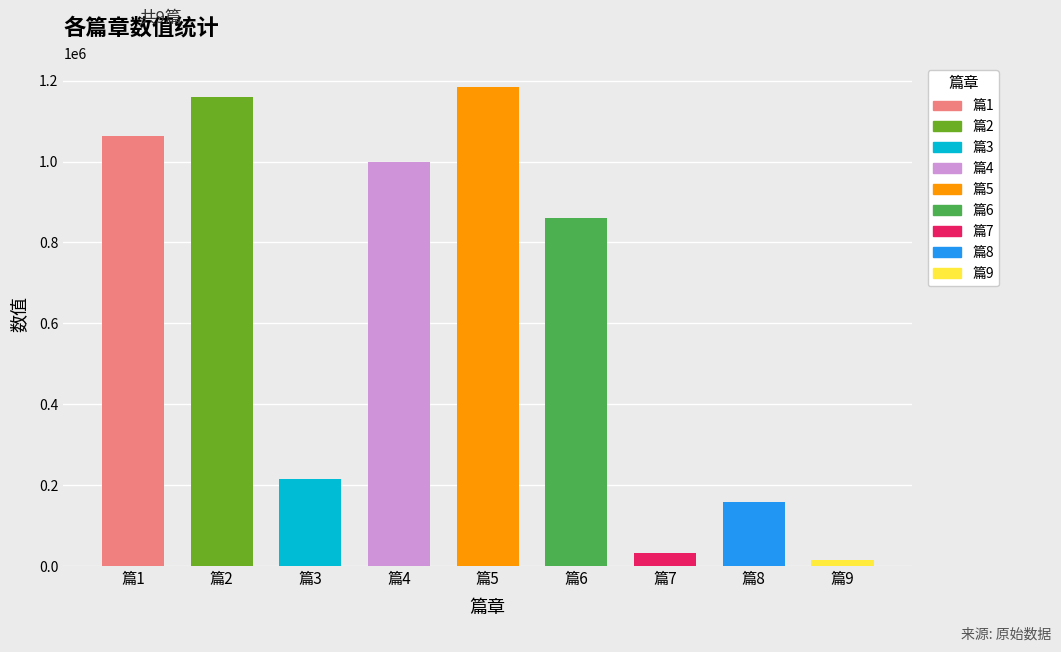

How many bars are there in total?

9